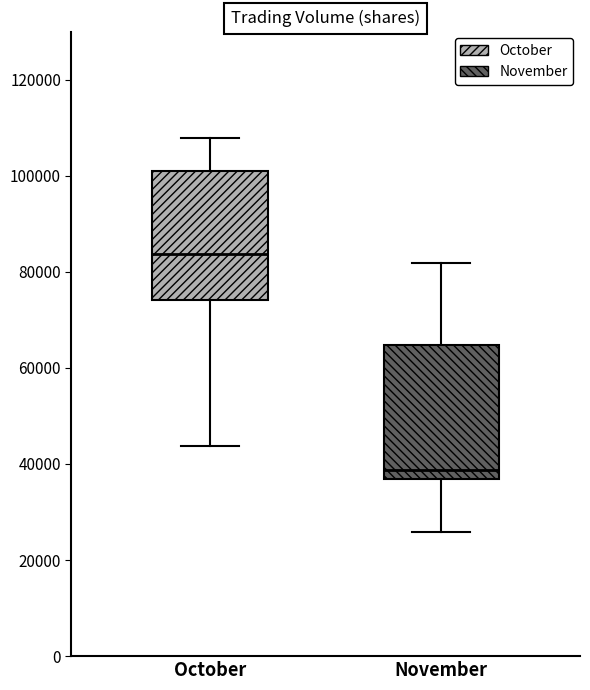

Reading left to right, transcribe this box plot: for each box, give where its median line is, the range the box spans, and where its two whiskers end, as read against the y-axis. The values are not printed on the chart, so give them approximately, as read against the axis.

October: median 84000, box 74000 to 100000, whiskers 44000 to 108000
November: median 38000, box 36000 to 64000, whiskers 26000 to 82000